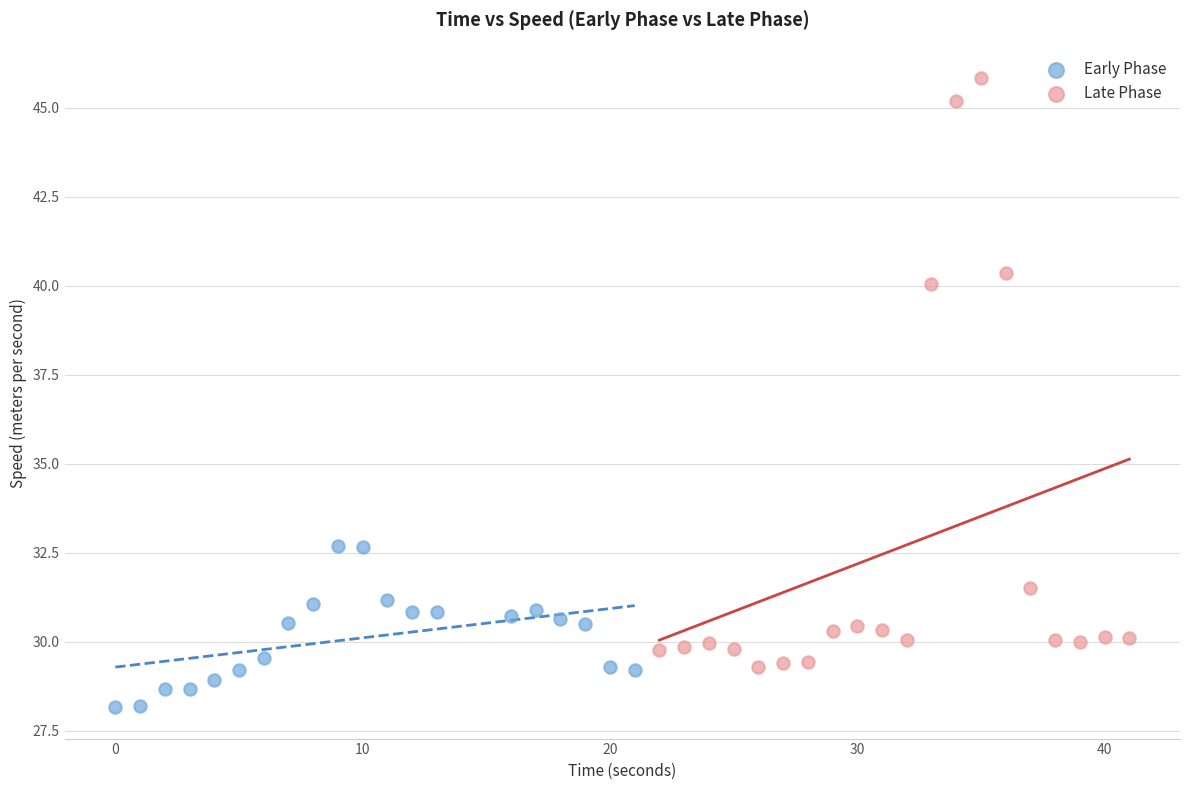

Which series has the largest Y range (max minus min)?

Late Phase